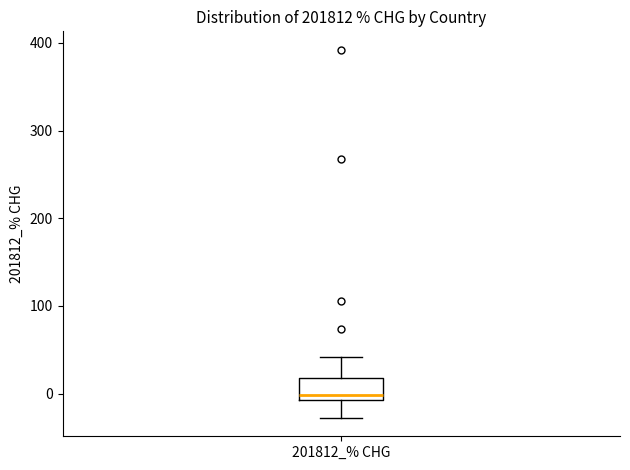

Where does the upper whisker of the box for 201812_% CHG end on the y-axis? The values are not printed on the chart, so give them approximately, as read against the axis.

40